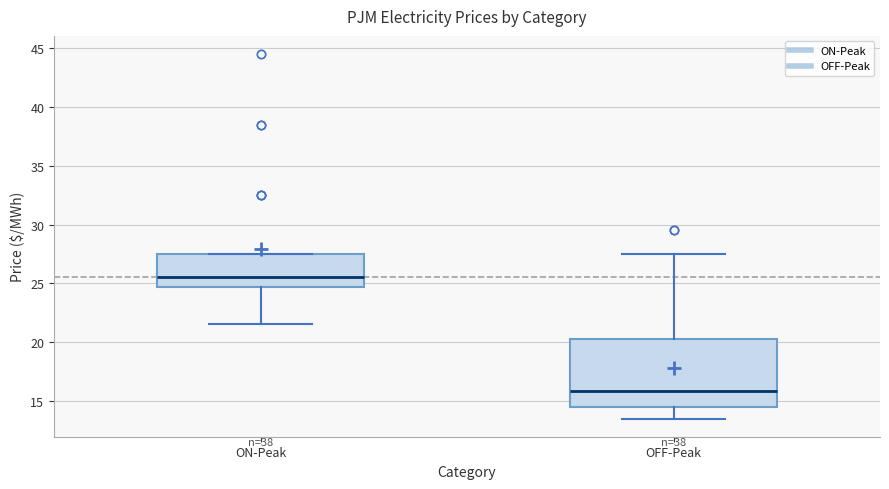

Reading left to right, transcribe this box plot: for each box, give where its median line is, the range the box spans, and where its two whiskers end, as read against the y-axis. The values are not printed on the chart, so give them approximately, as read against the axis.

ON-Peak: median 25.5, box 24.5 to 27.5, whiskers 21.5 to 27.5
OFF-Peak: median 16.0, box 14.5 to 20.5, whiskers 13.5 to 27.5